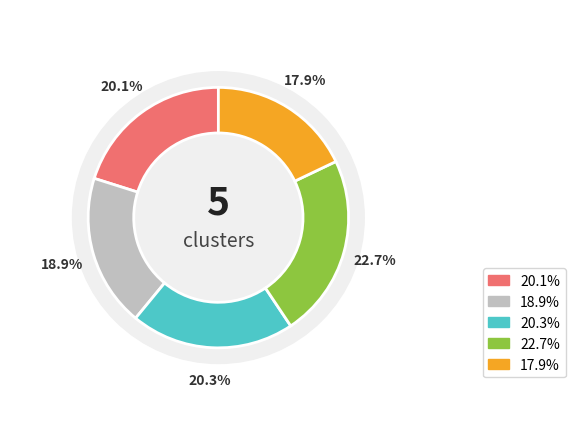

To the nearest percent, what portion does Cluster 2 represent?

20%